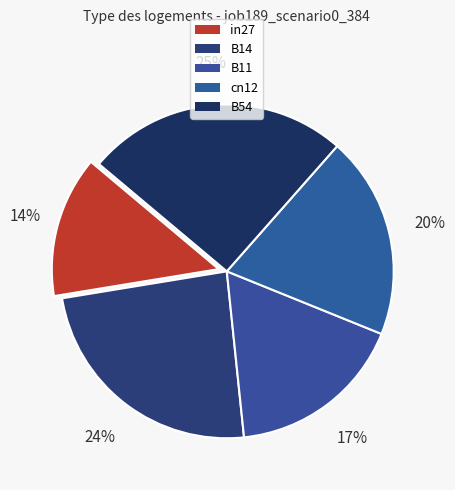

To the nearest percent, what is the combined percentage of B14 and in27?

38%